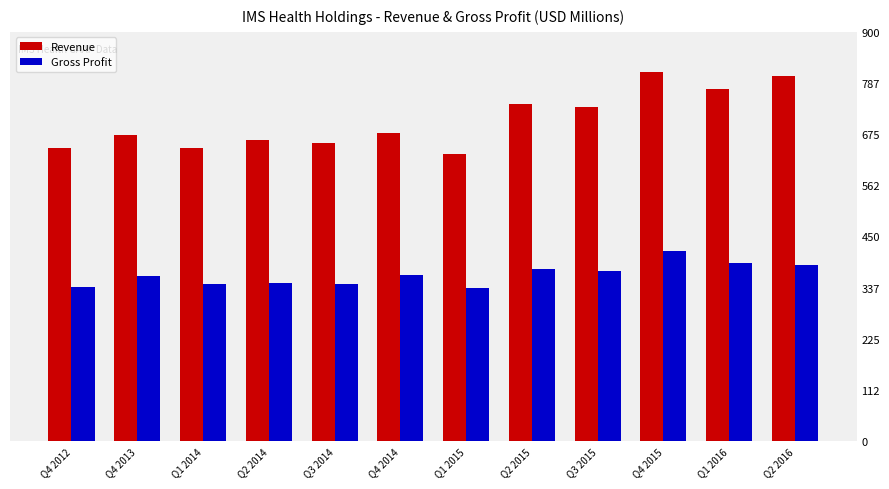

The Revenue series shows 662 at Q2 2014. True or false?

True